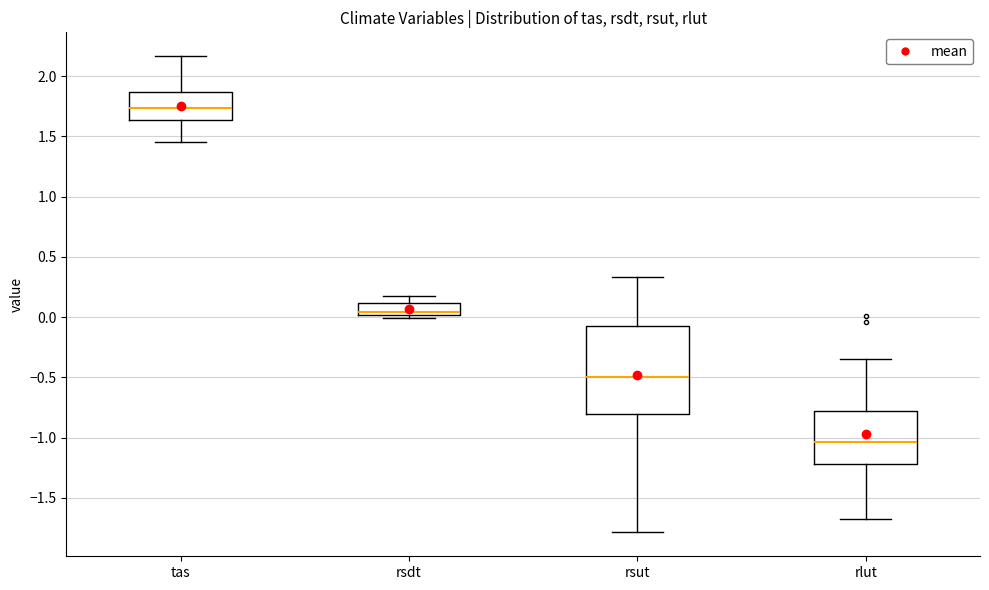

Which box's median line is the lowest?

rlut